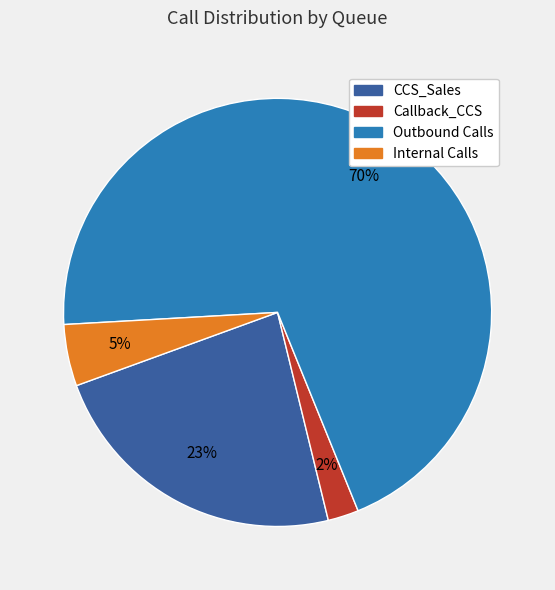

How many segments does this pie chart have?

4